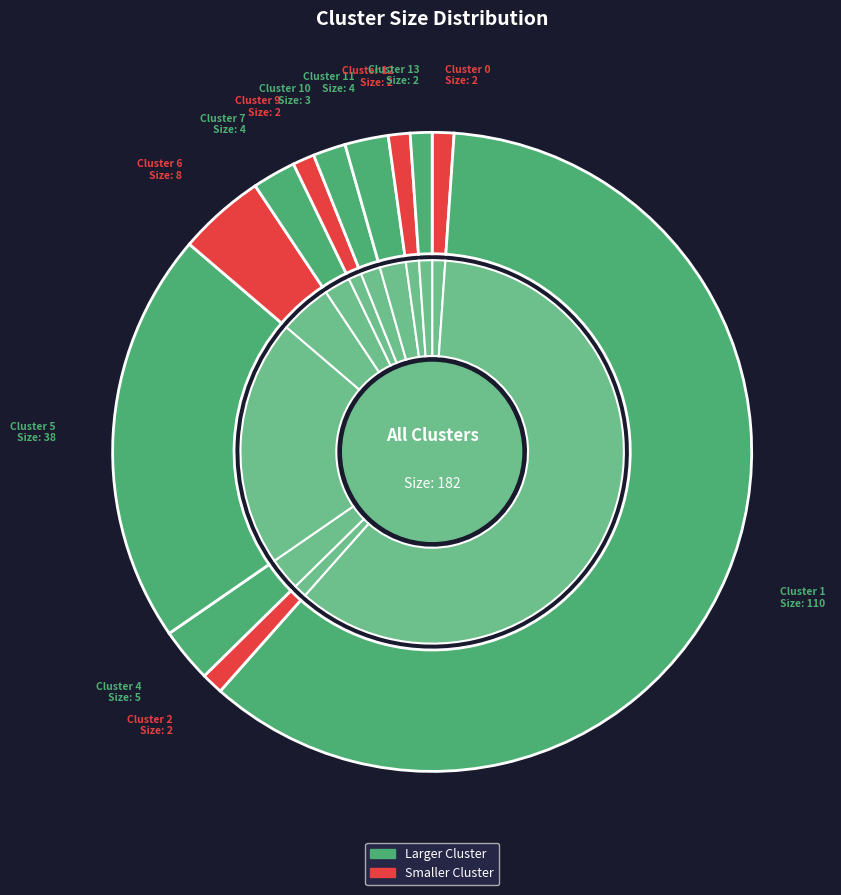

What is the largest slice in the pie chart?

Cluster 1